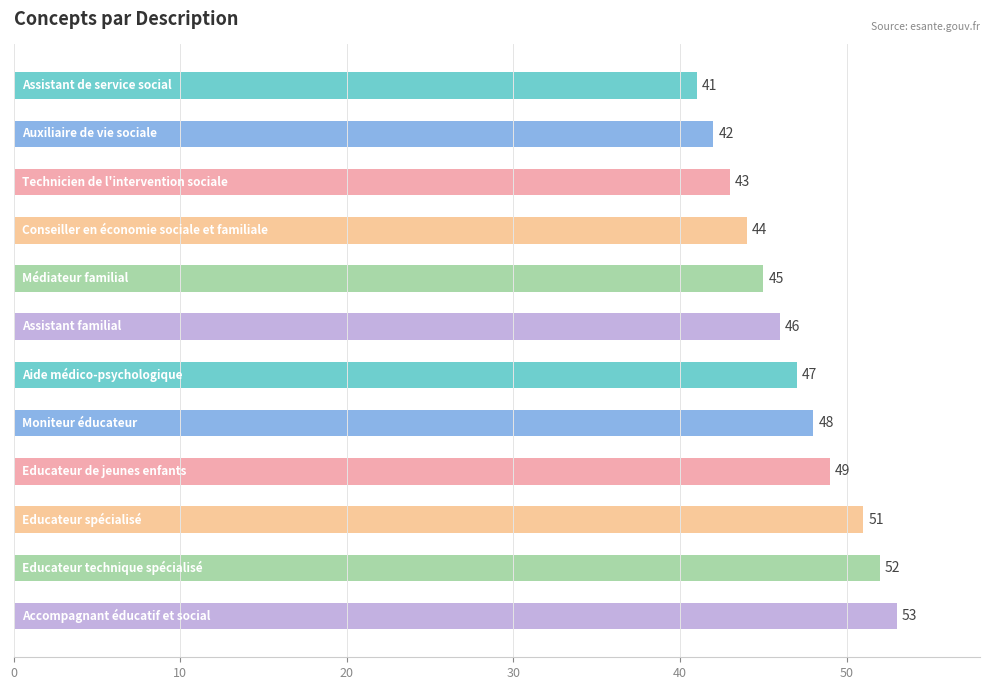

Reading top to bottom, list all the values displayed in this chart.

41	42	43	44	45	46	47	48	49	51	52	53